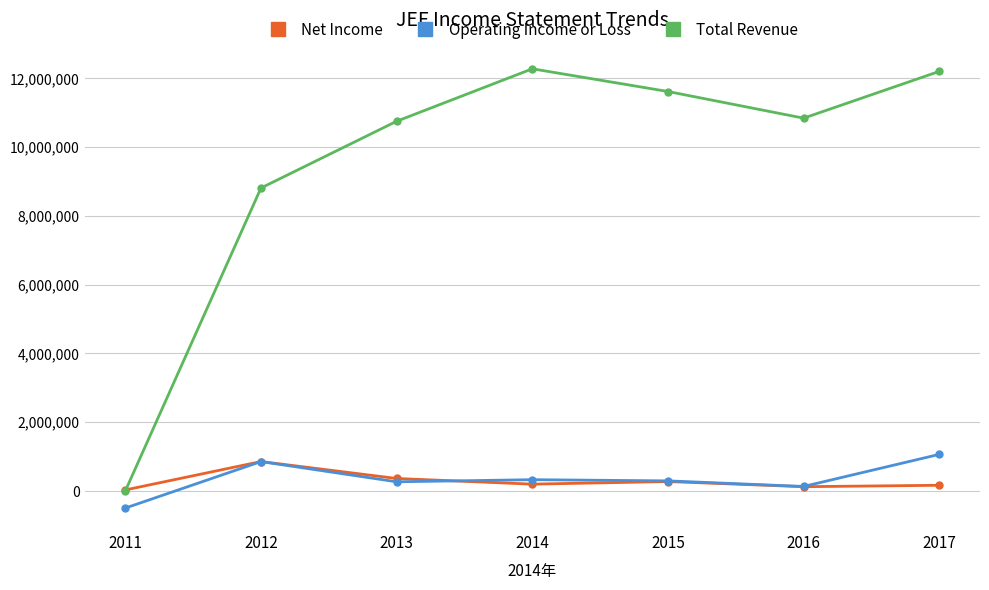

How many categories are shown in the chart?

7